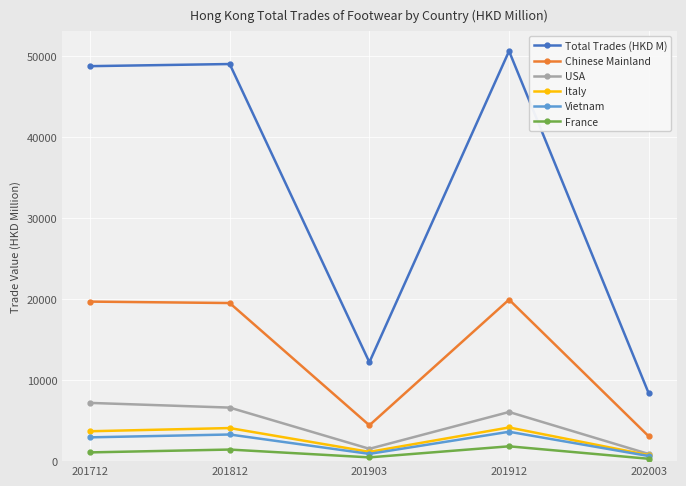

At how many categories does at least one series exceed 18929?

3